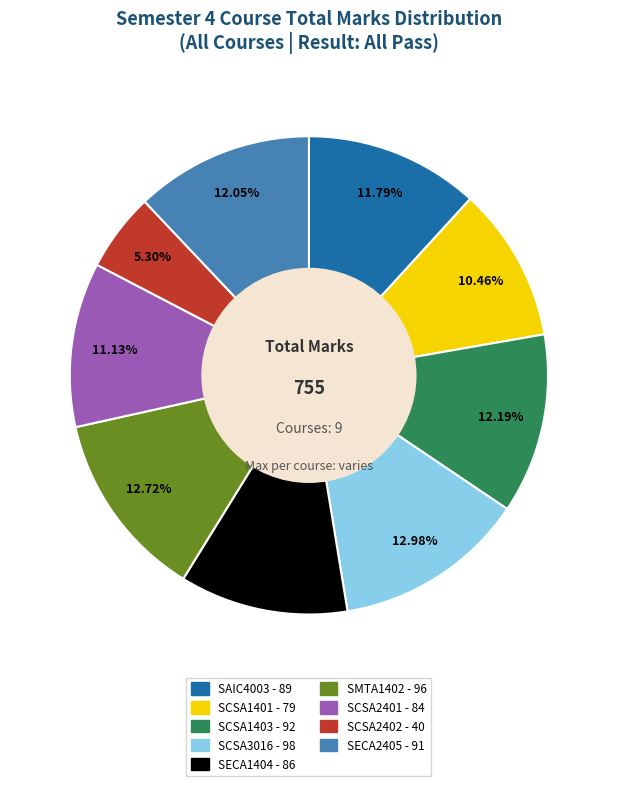

Which has a higher value, SCSA1401 or SECA1404?

SECA1404